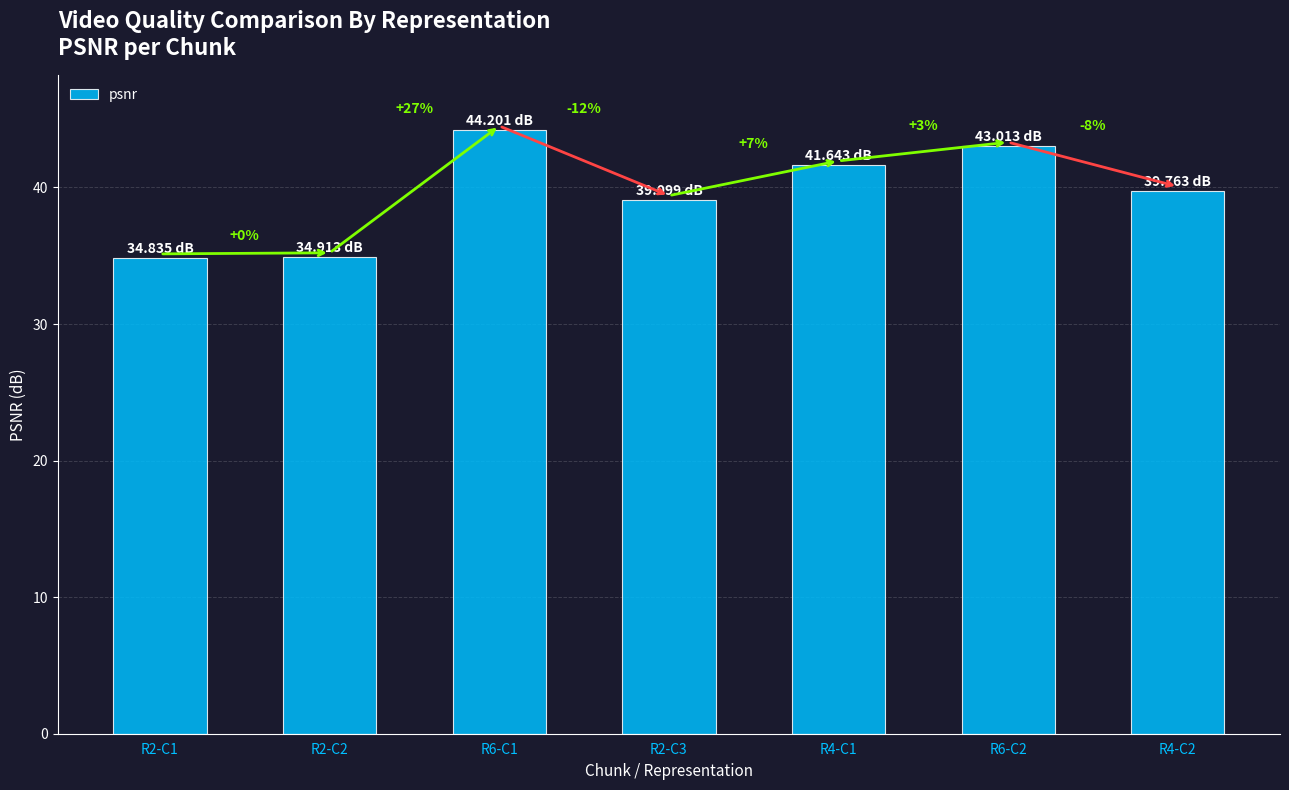

What is the sum of the values at R6-C2 and R6-C1?

87.2